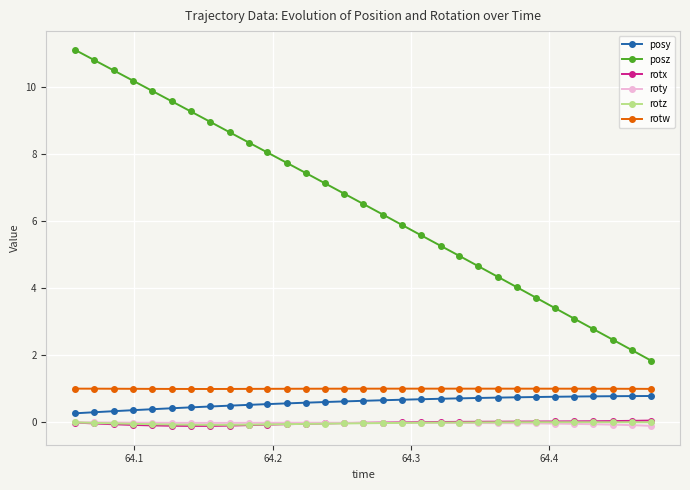

True or false: rotw has more than 0 points higher than both neighbors.

True